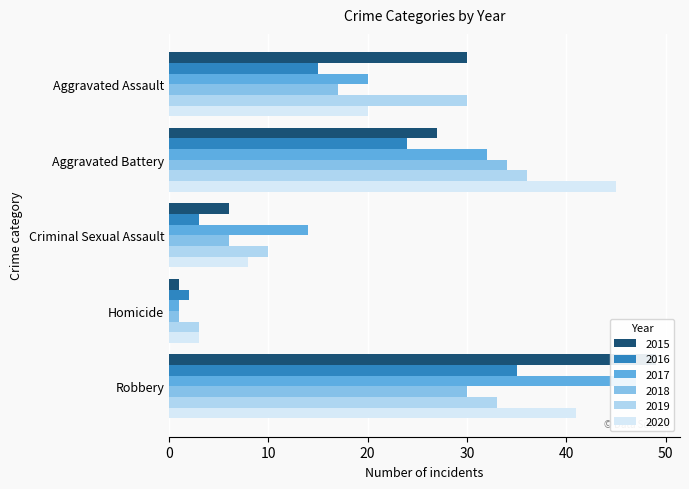

What are all the series names shown in the legend?

2015, 2016, 2017, 2018, 2019, 2020